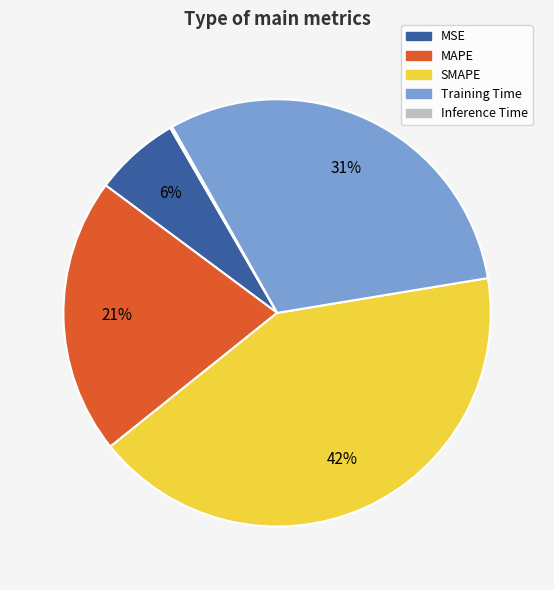

Which has a higher value, MSE or SMAPE?

SMAPE